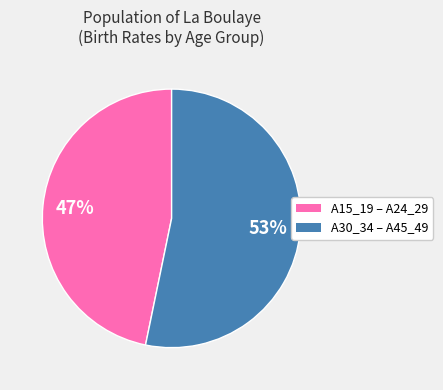

Is there any slice that represents more than half of the pie?

Yes